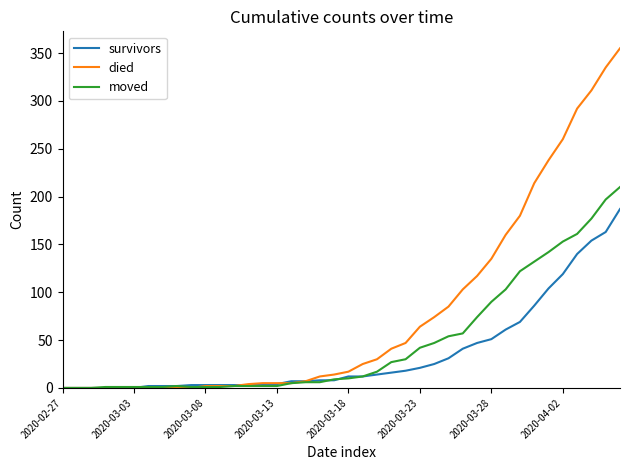

Rank the series by their average value, from highest to lowest.

died, moved, survivors